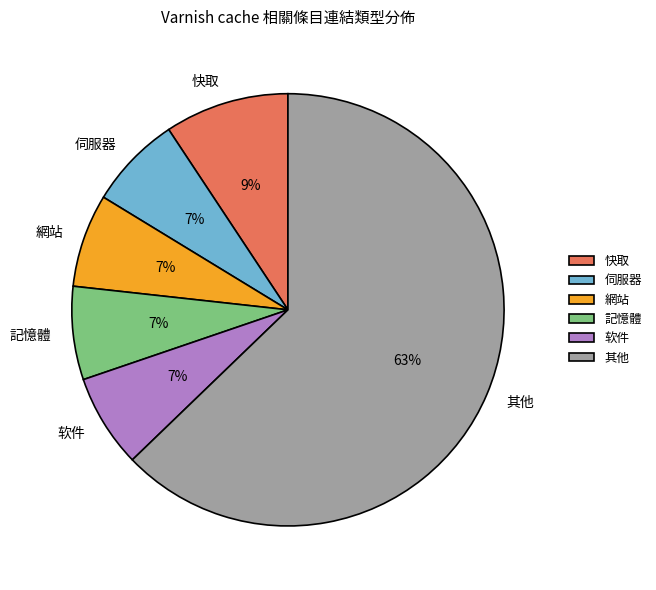

To the nearest percent, what is the difference between the largest and smallest slice percentages?

56%